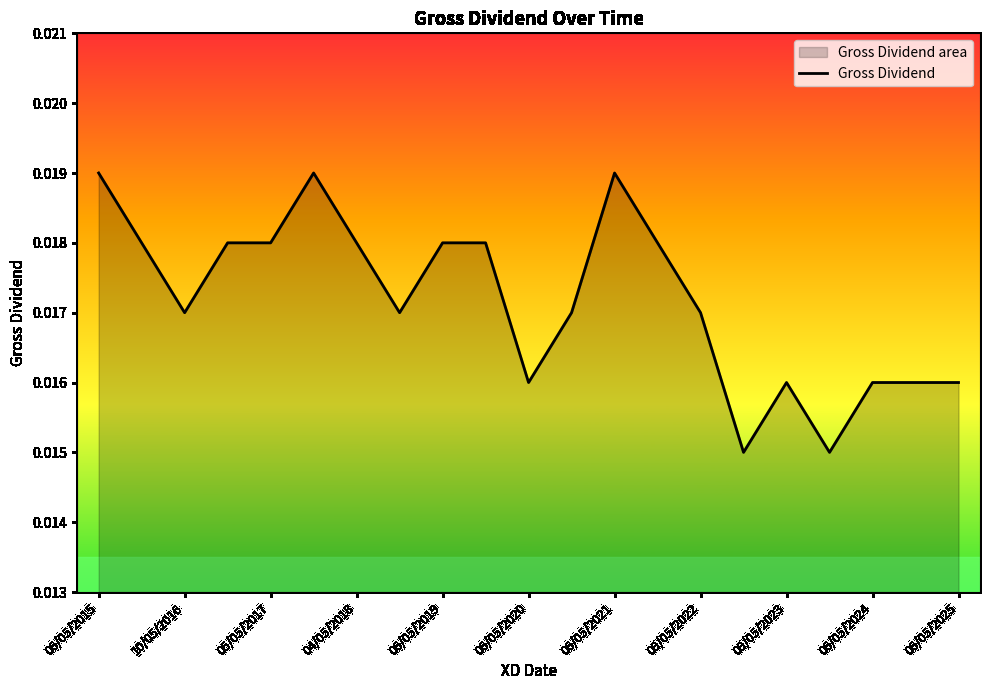

The chart shows a value of 0.0 at 11. True or false?

False